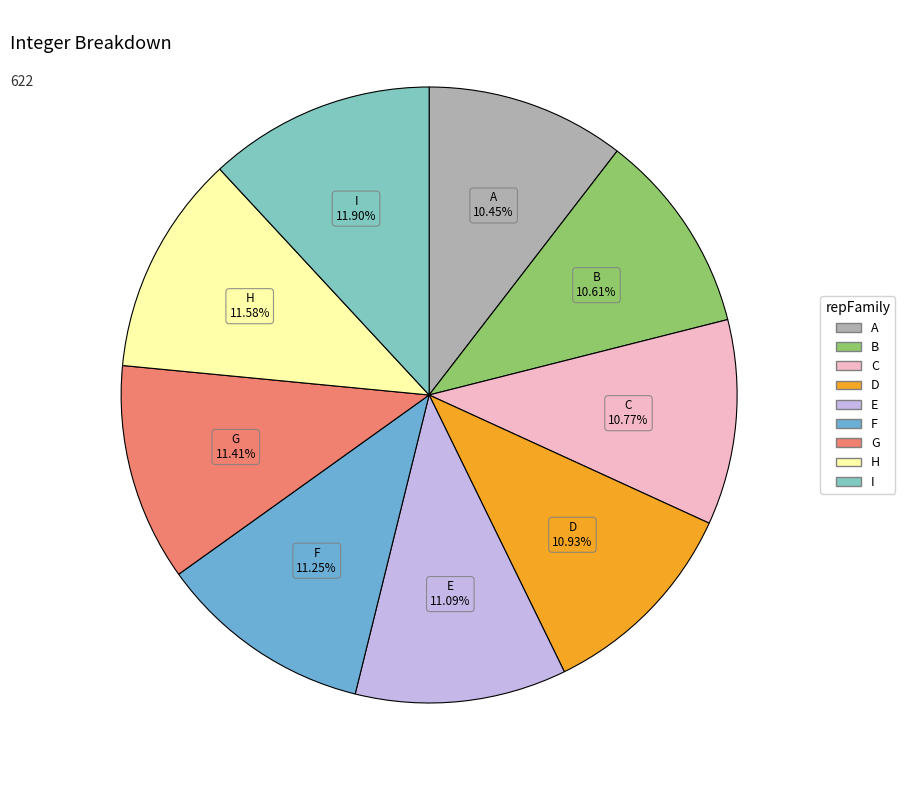

What is the ratio of the value at G to the value at B?

1.1